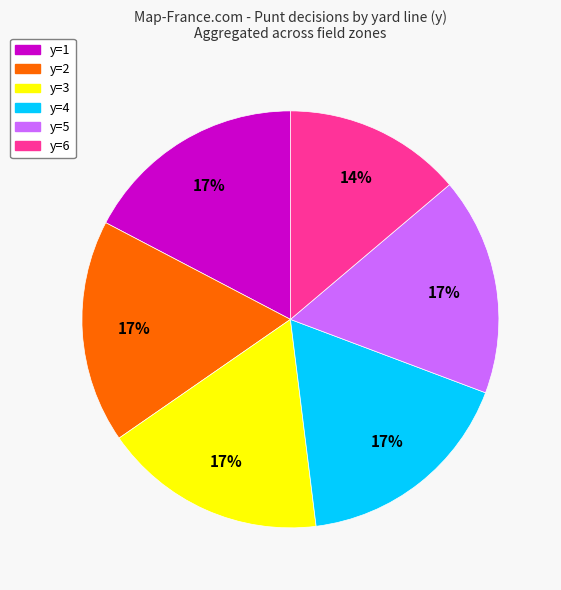

Does any single category account for the majority?

No